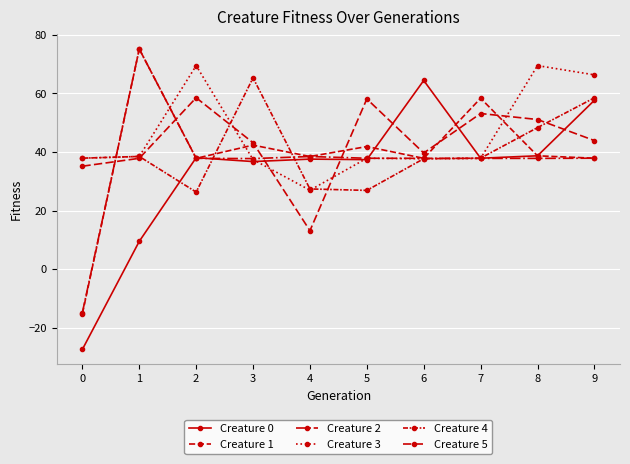

Where is Creature 0 nearest to the value 18?

1